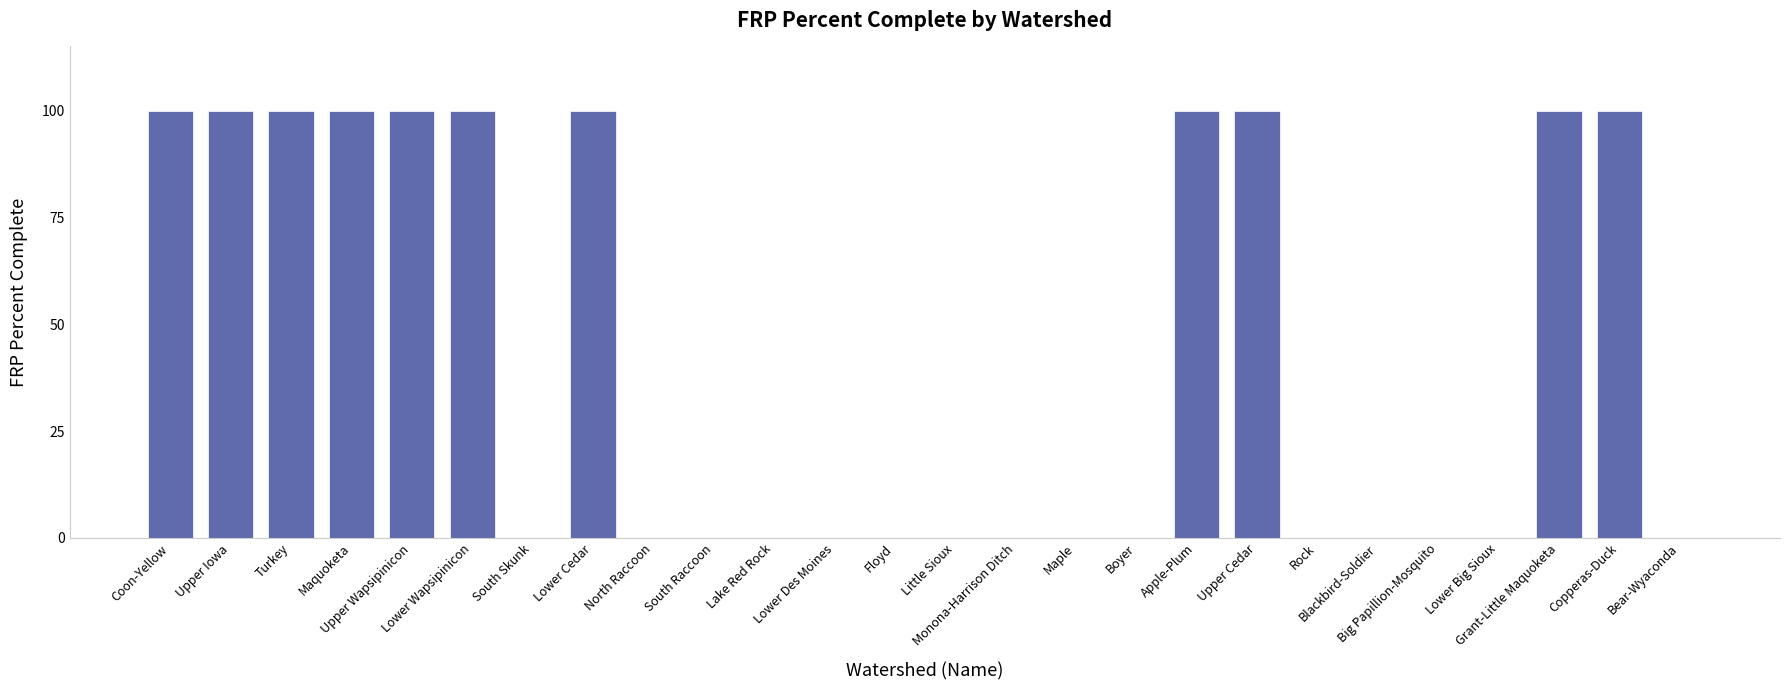

What is the greatest value displayed?

100